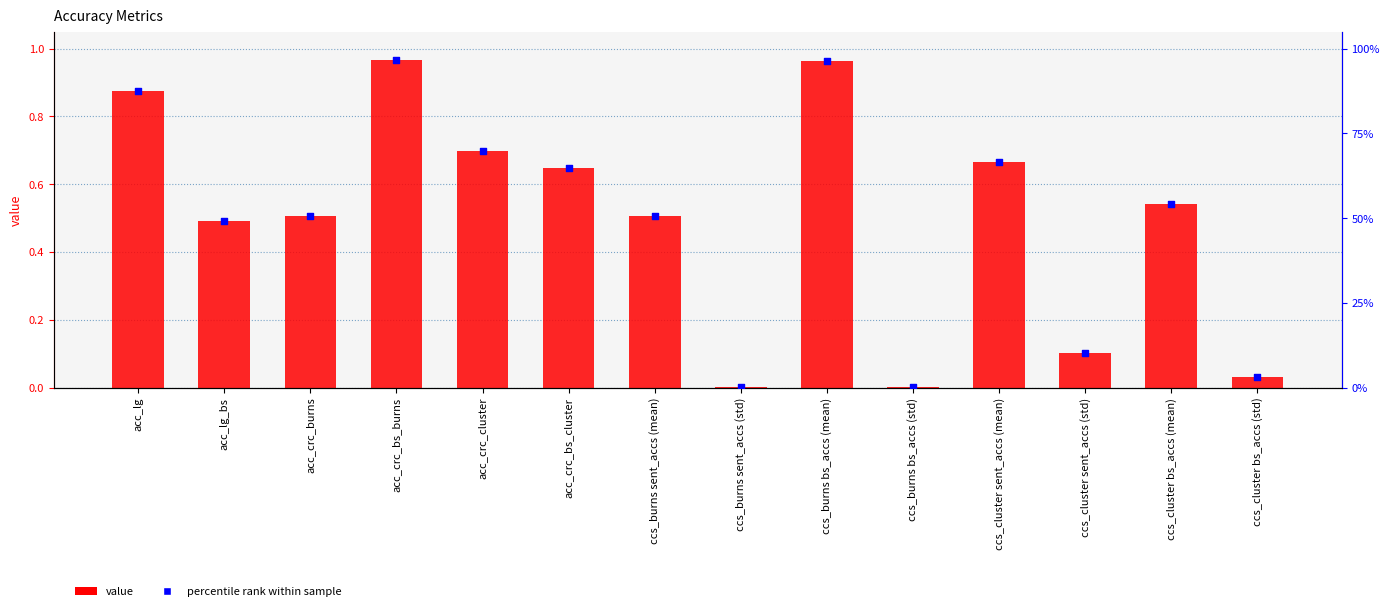

What are all the series names shown in the legend?

value, percentile rank within sample